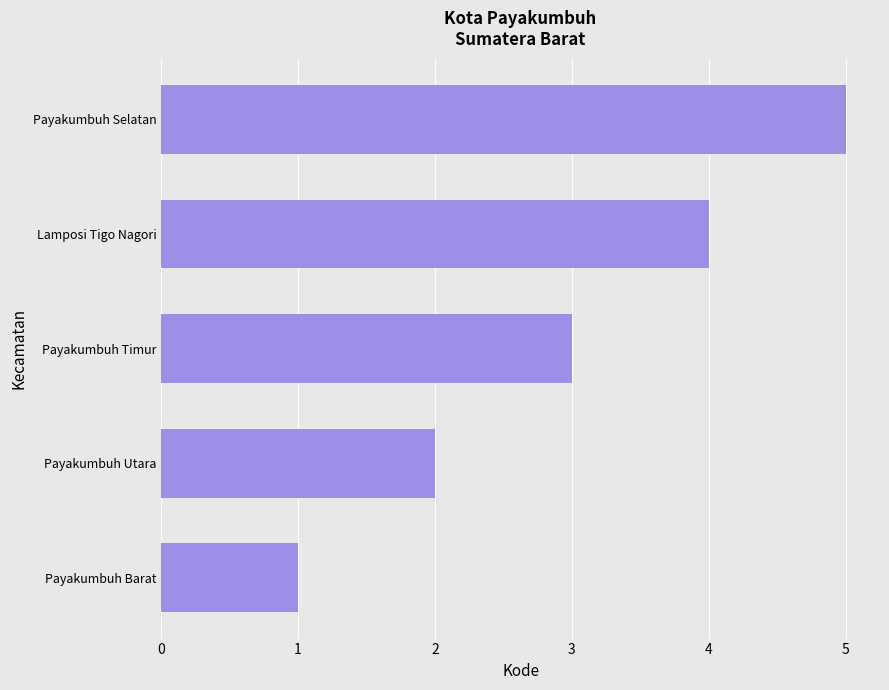

What is the sum of the values at Payakumbuh Timur and Payakumbuh Utara?

5